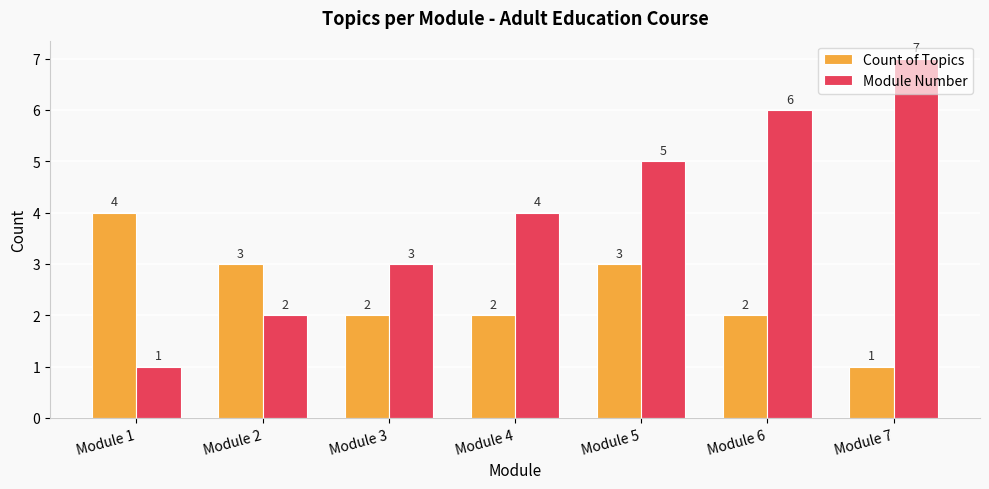

How many groups of bars are there?

7